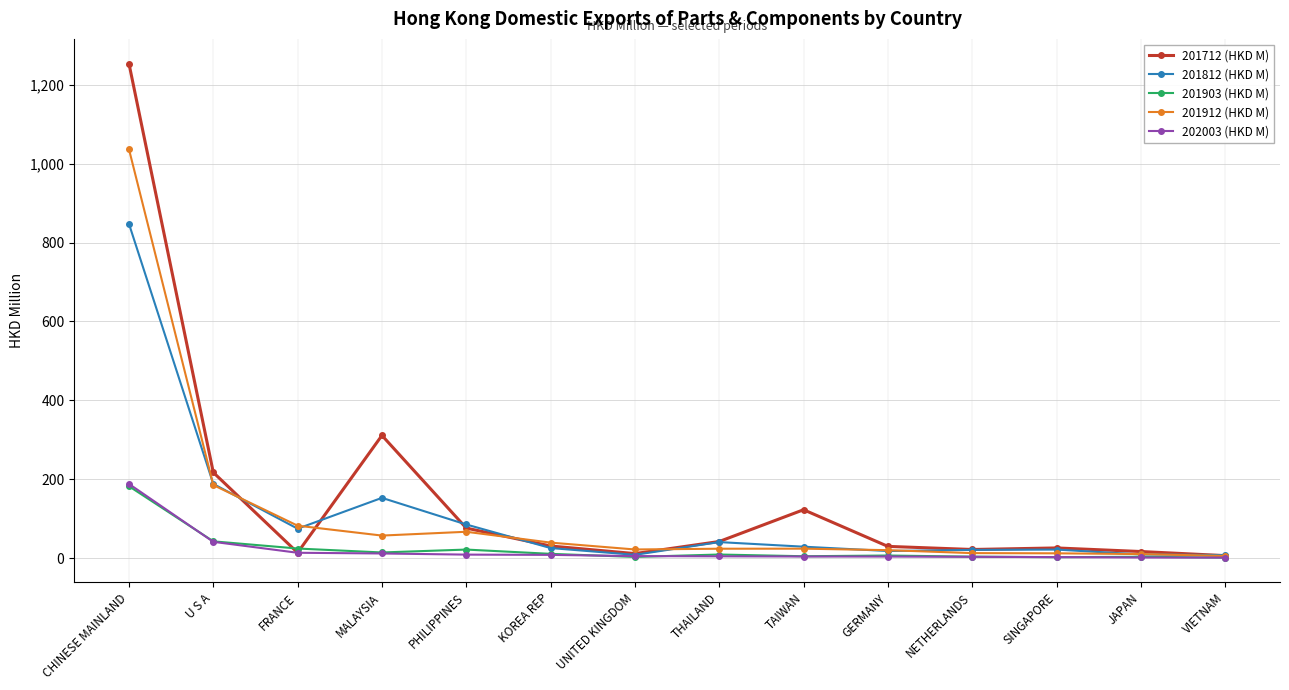

Which series has the largest range (max minus min)?

201712 (HKD M)